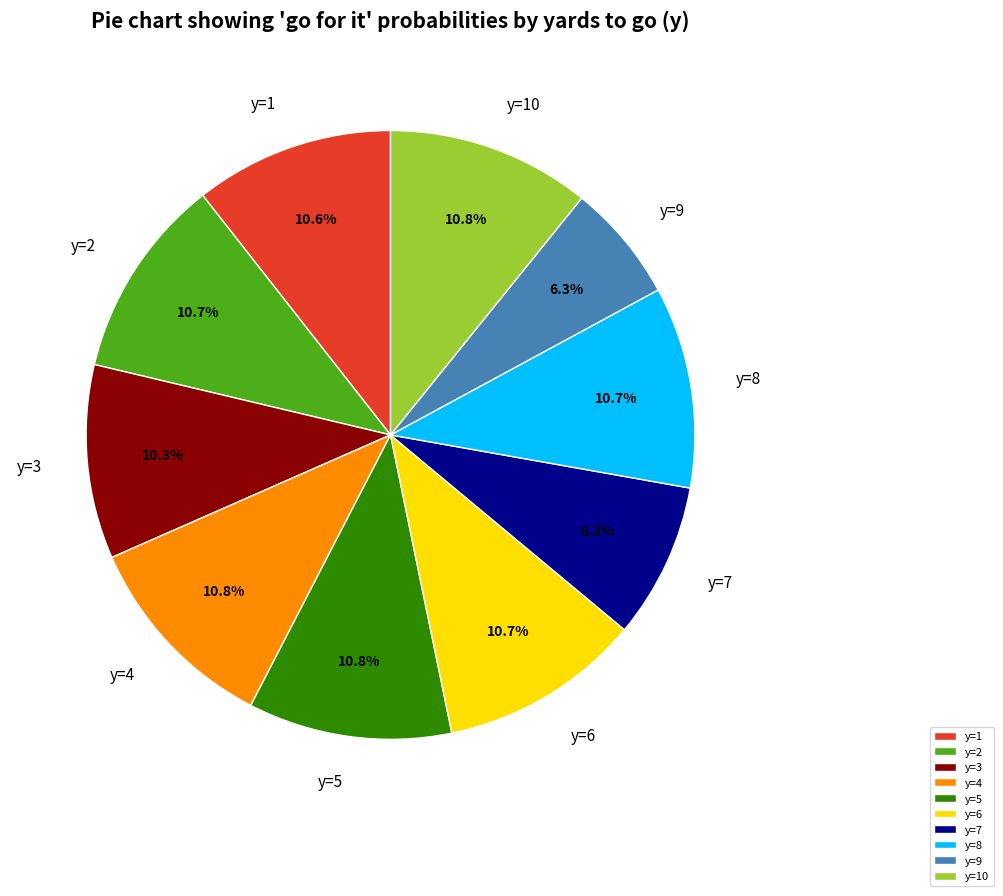

How many slices are in this pie chart?

10